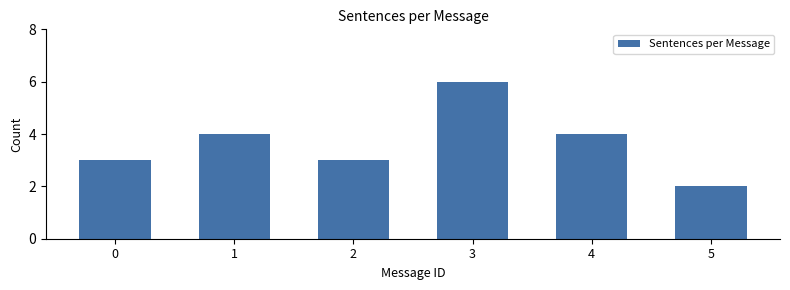

Reading left to right, what are all the values shown in this chart?

3	4	3	6	4	2